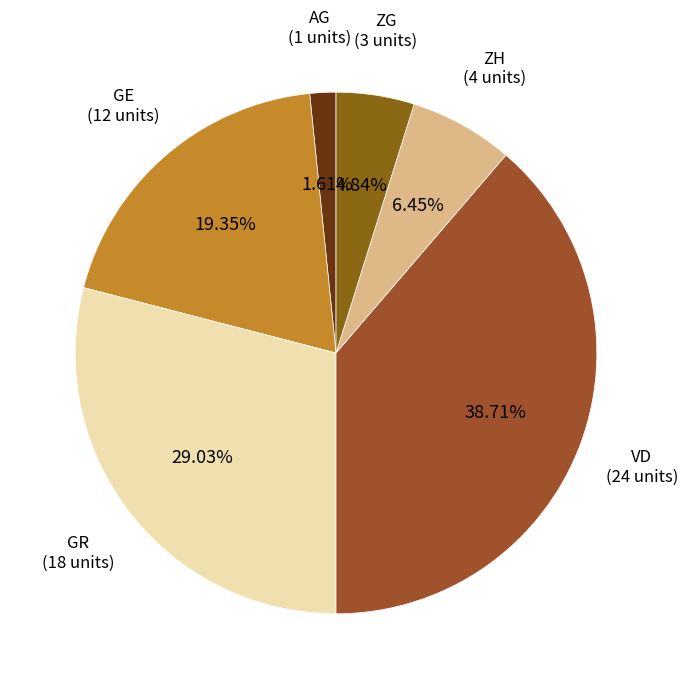

What percentage do VD and AG together represent?

40.3%